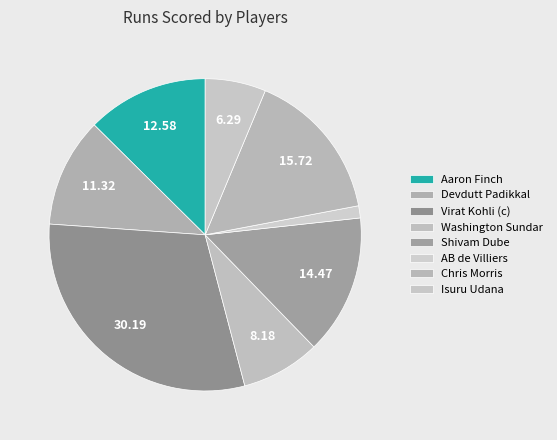

True or false: Aaron Finch accounts for 1% of the total.

False